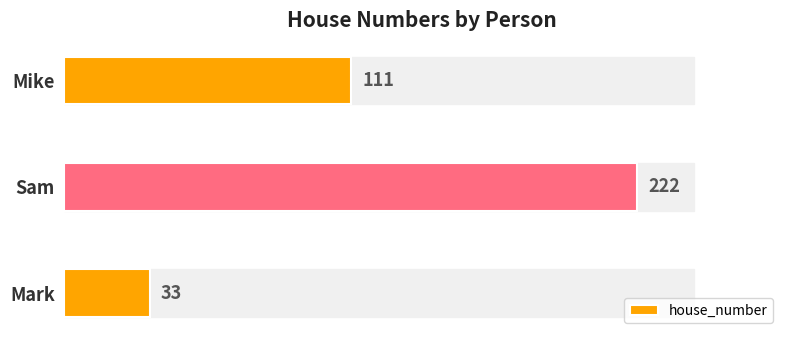

Is it true that the value at Mark is 58?

False